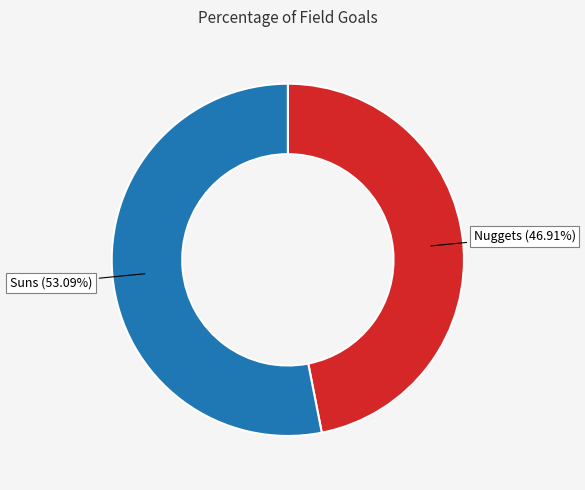

To the nearest percent, what is the combined percentage of Suns and Nuggets?

100%